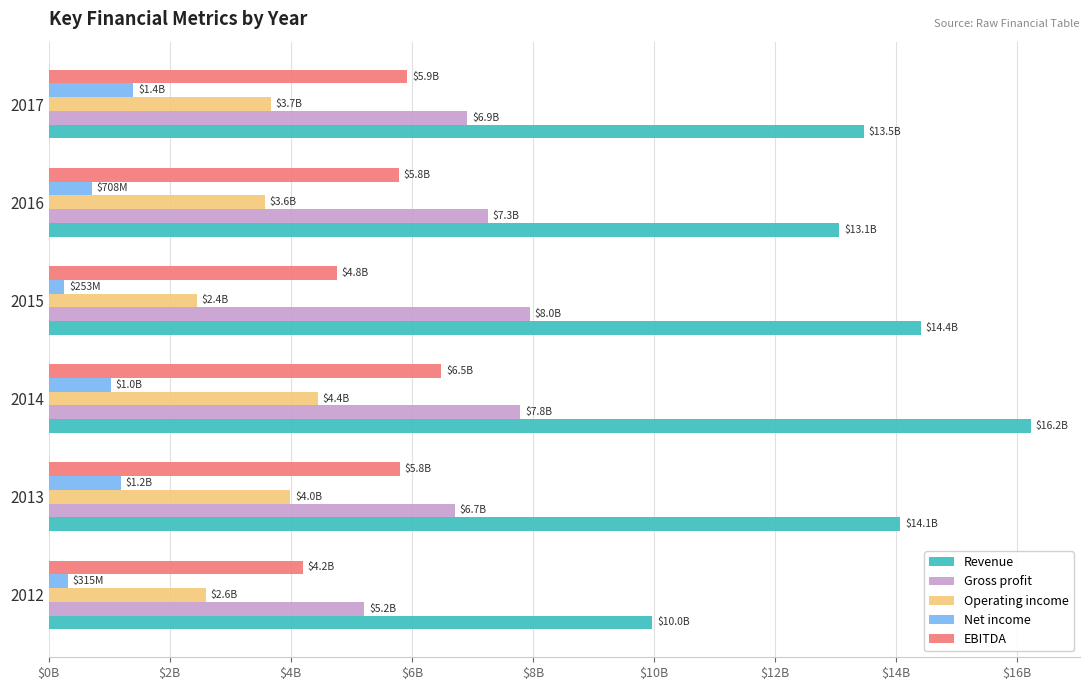

Which series has the widest spread of values?

Revenue